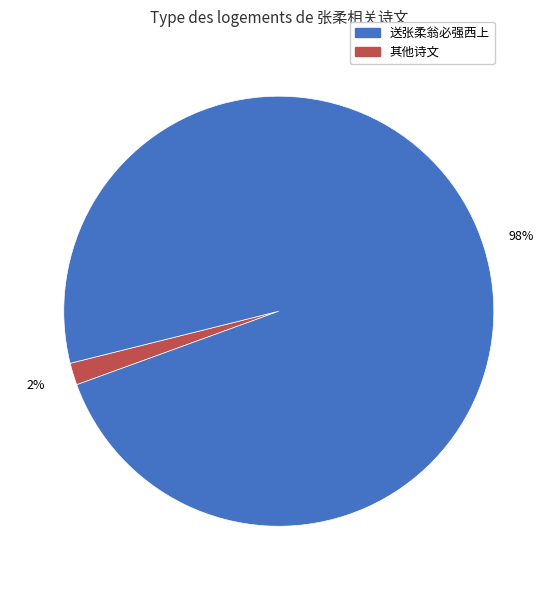

To the nearest percent, what is the average slice percentage?

50%